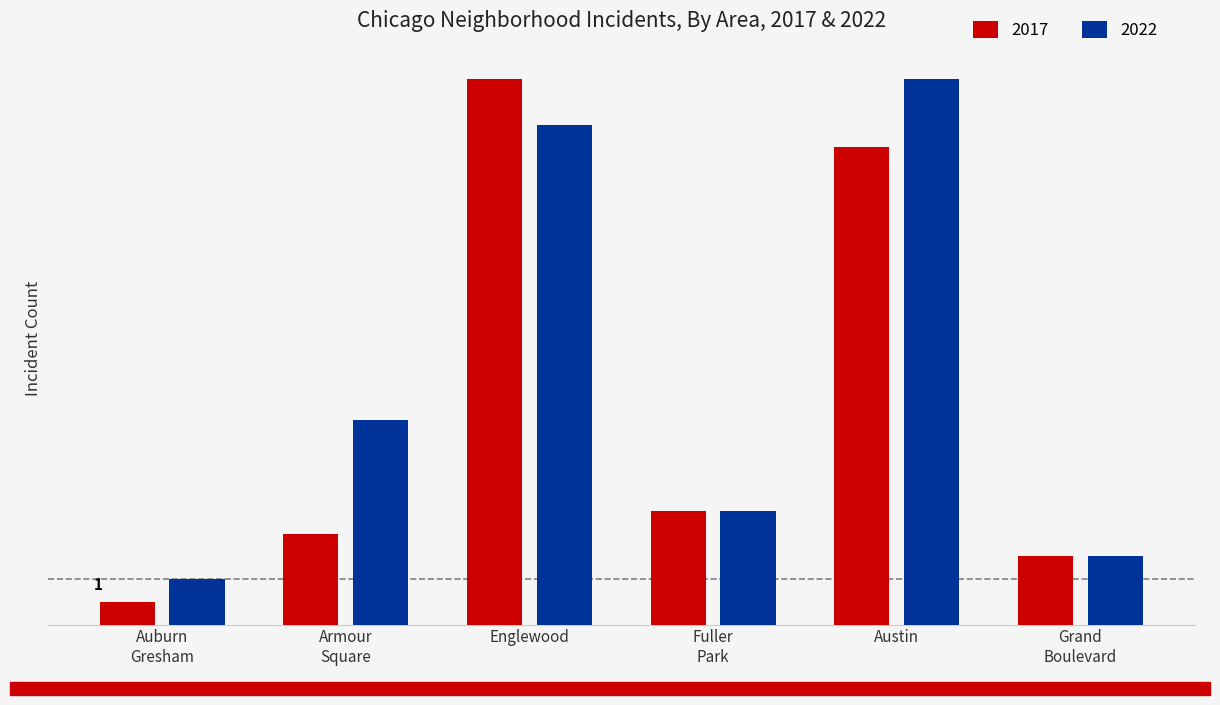

What are all the series names shown in the legend?

2017, 2022